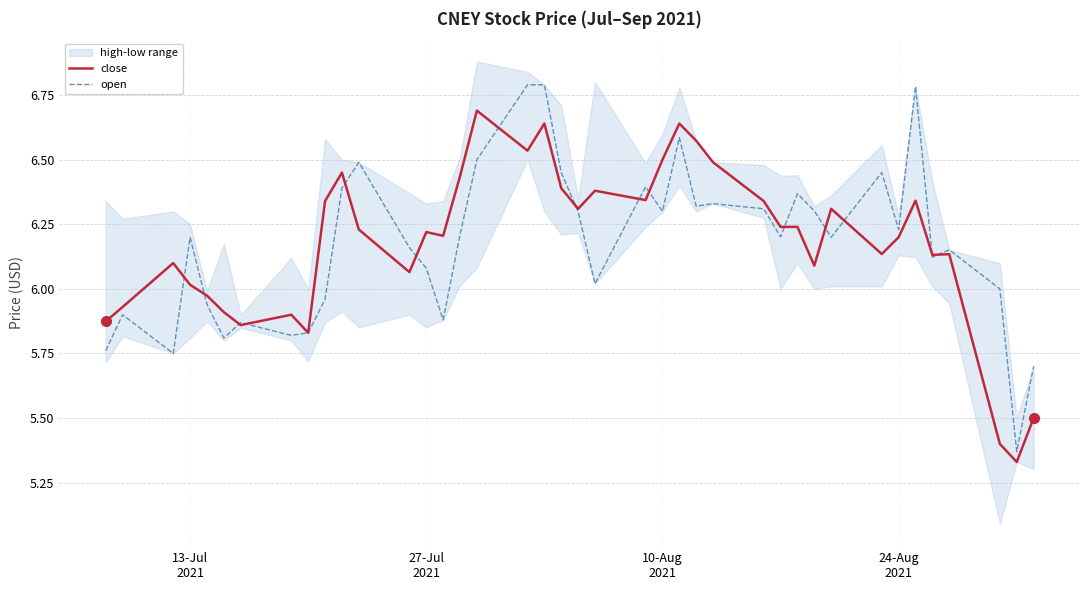

What is the difference between the second highest and minimum values in the open series?

1.4